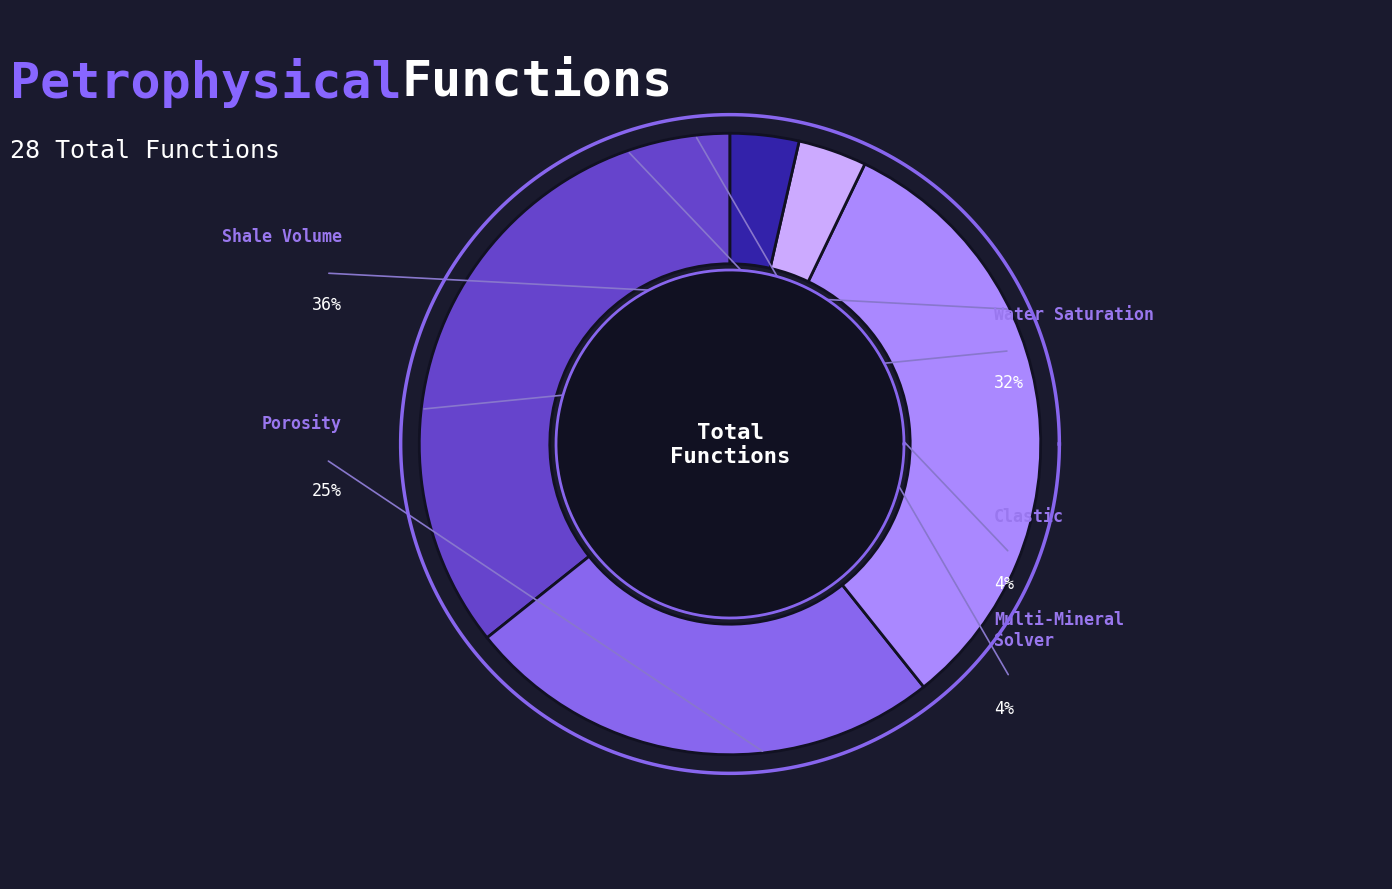

Count the number of slices in the pie.

5